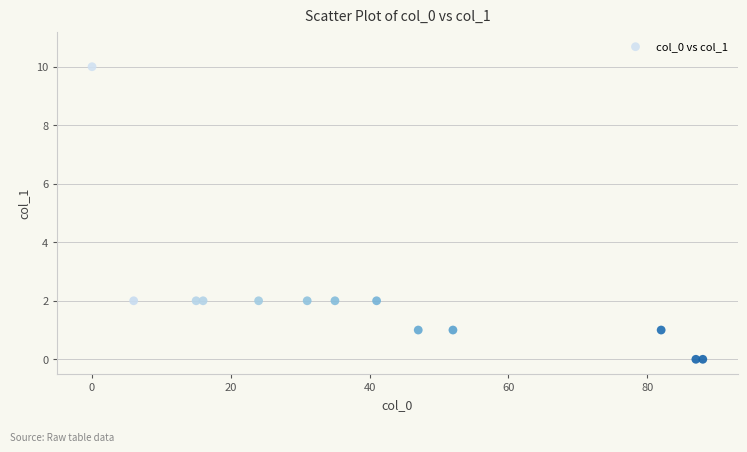

What is the range of X values (max minus min)?

88